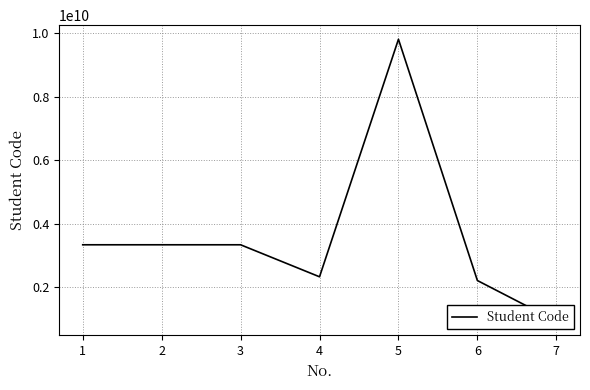

What is the change in value from 6 to 7?

-1284086804